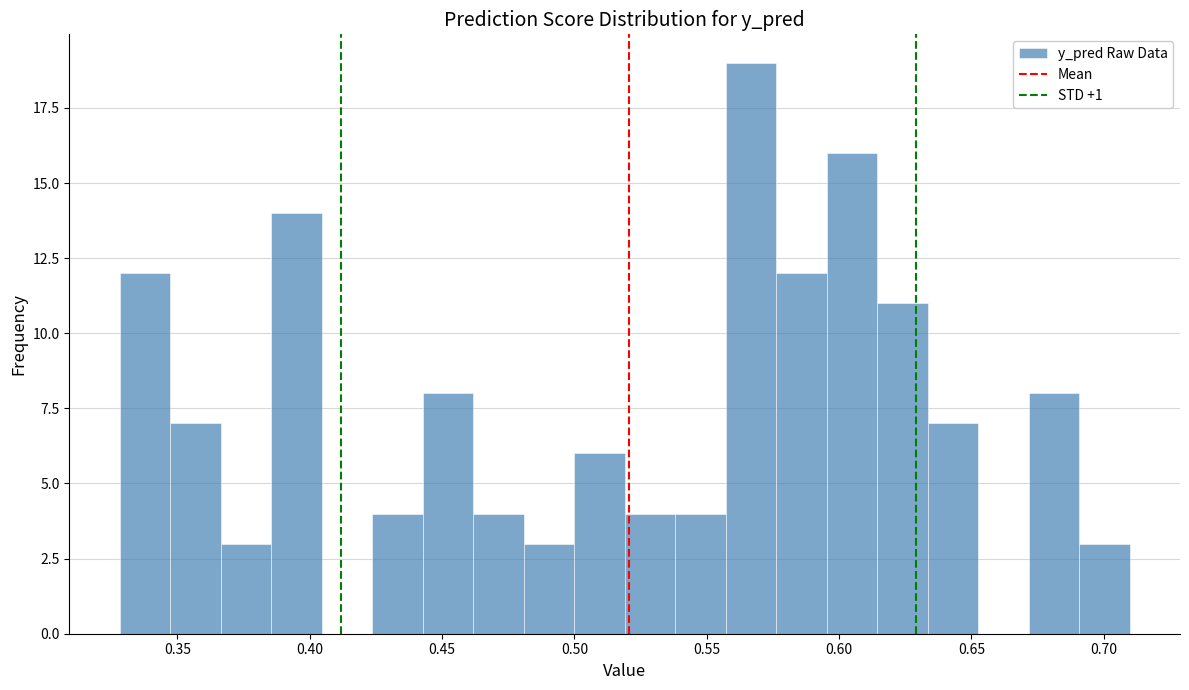

Read against the x-axis, roughly where is the centre of the tallest bar?

0.565